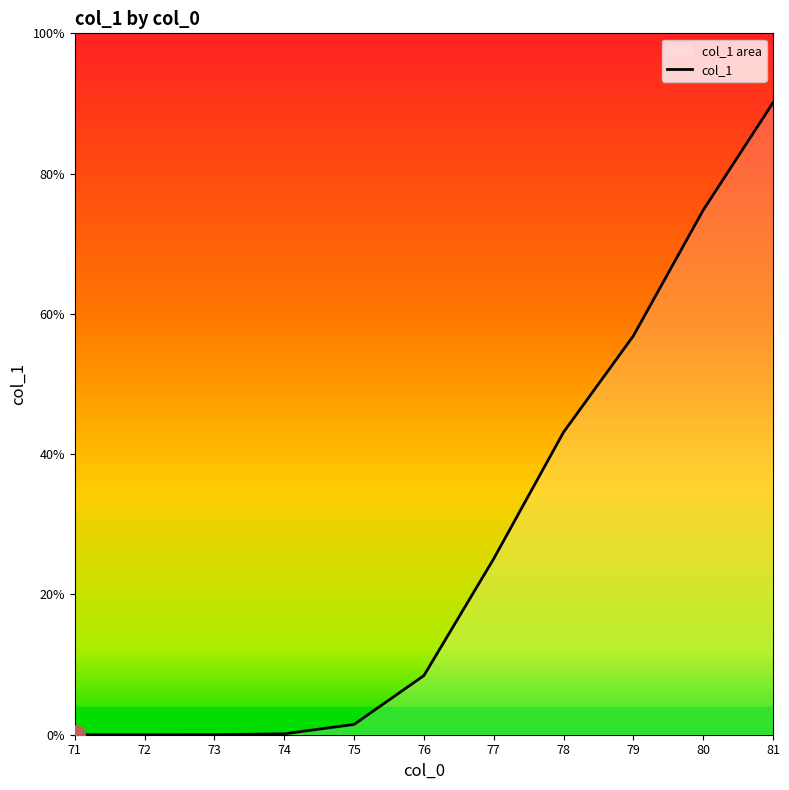

Reading right to left, extract all data points from this chart.

81=90.1	80=74.8	79=56.9	78=43.1	77=25.1	76=8.4	75=1.5	74=0.1	73=0.0	72=0.0	71=0.0